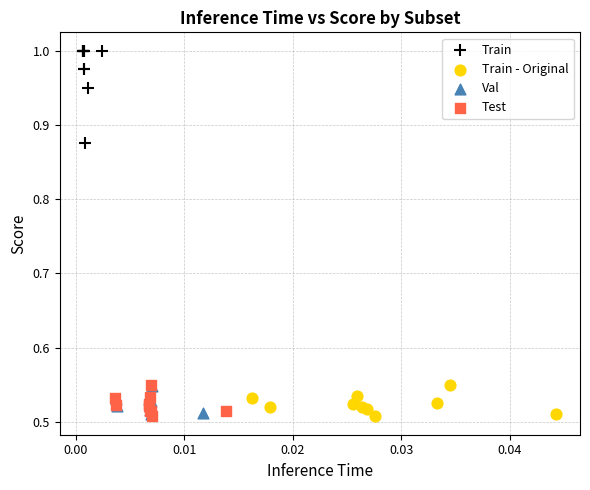

Which series reaches the maximum Y coordinate?

Train